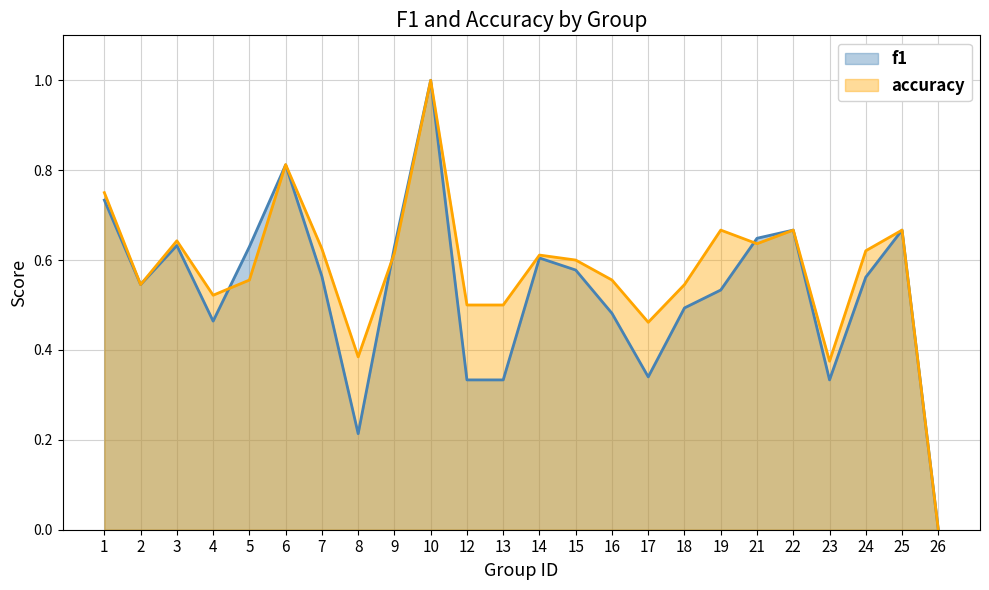

How many data points does each series have?

24